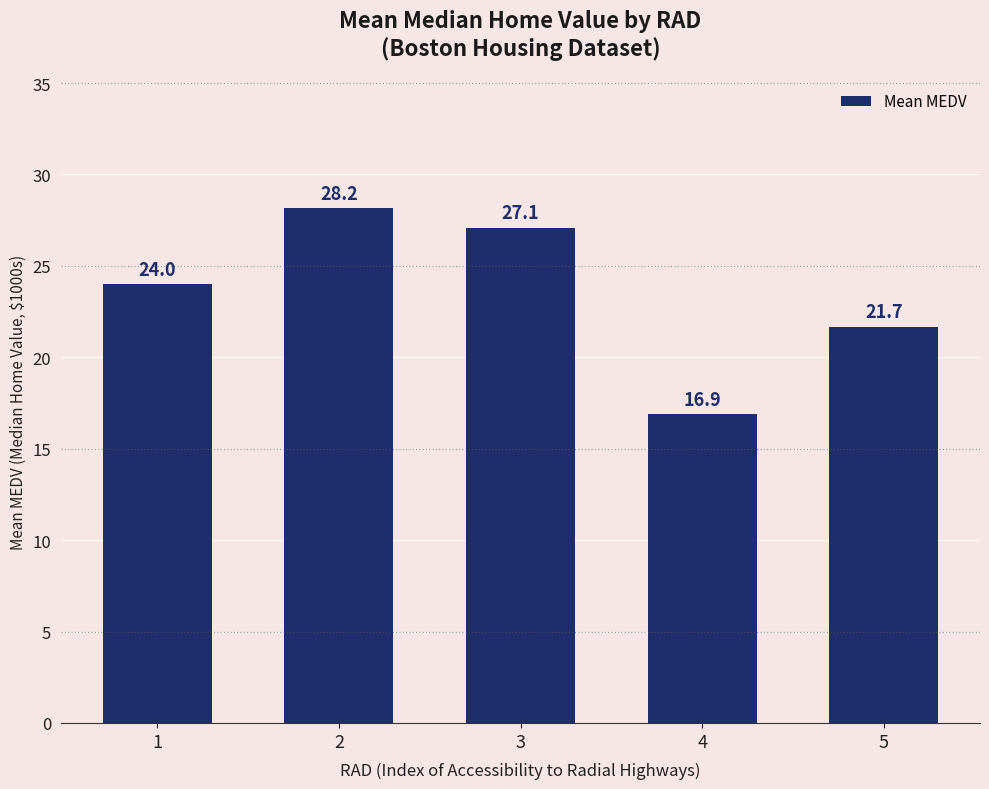

The value at 4 is 10.6. True or false?

False